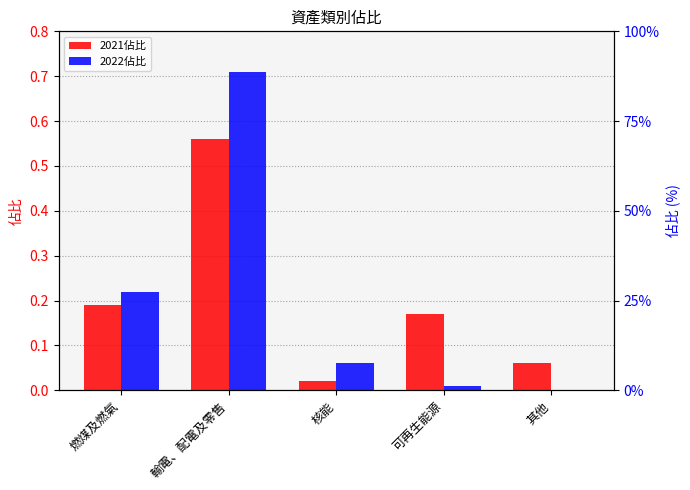

How many data points does each series have?

5